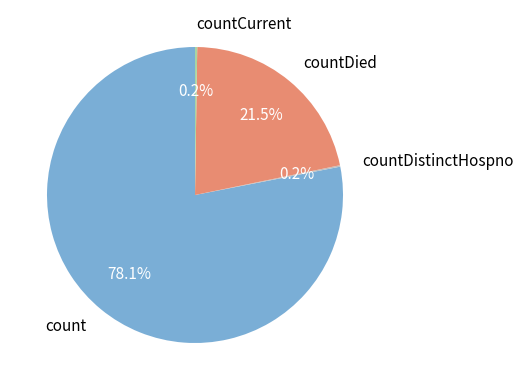

To the nearest percent, what is the difference between the countDied and count slice percentages?

57%